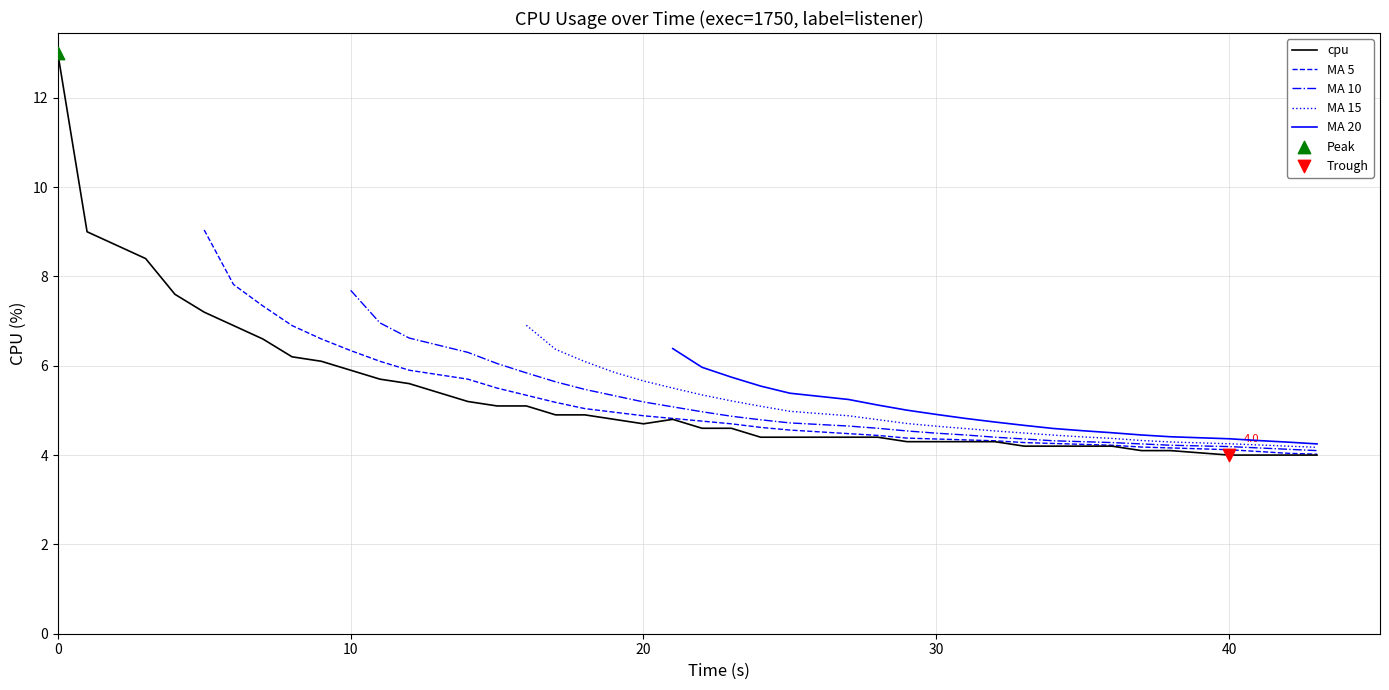

What is the maximum value for cpu?

13.0